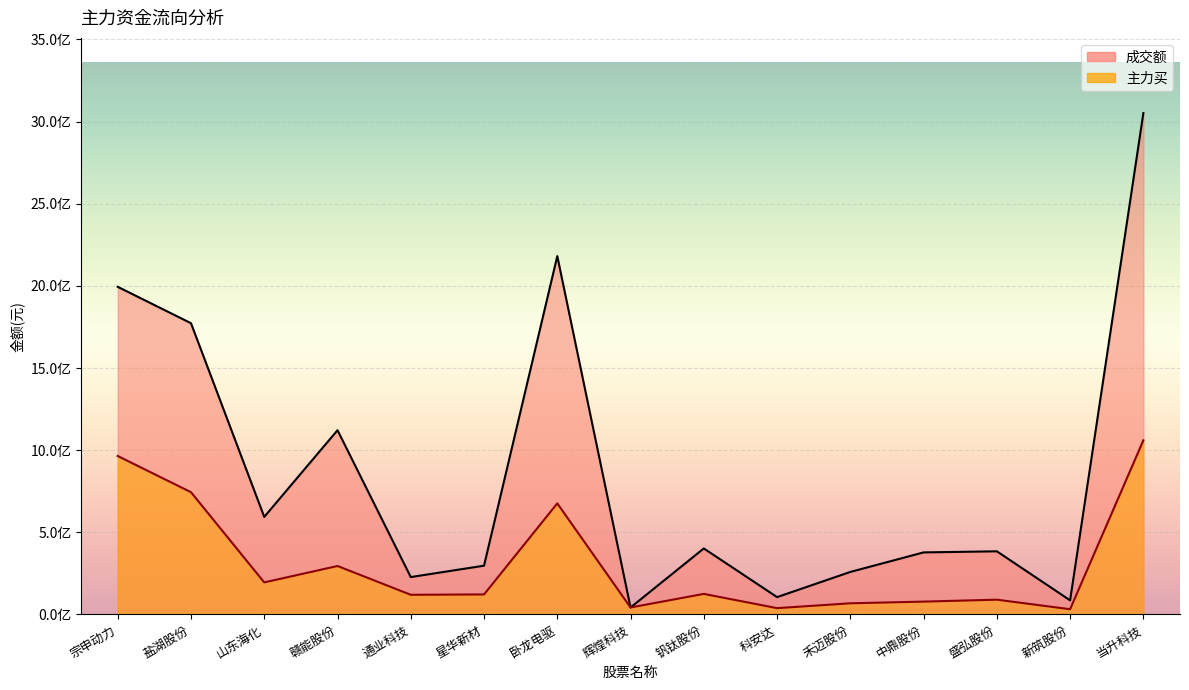

Which has a higher value, 当升科技 or 中鼎股份?

当升科技